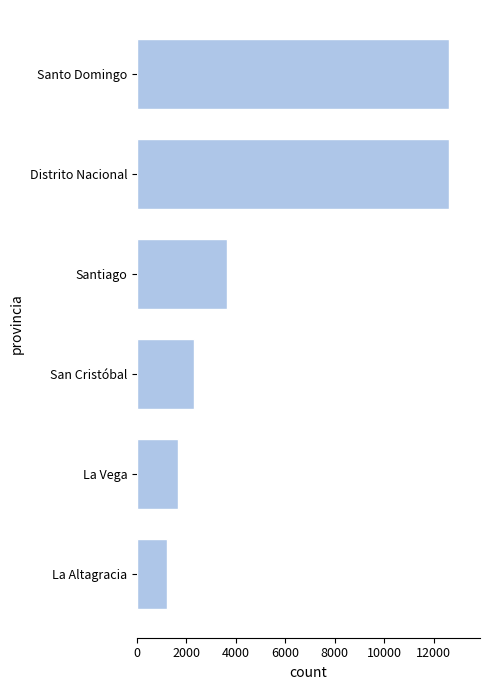

How many data points does each series have?

6